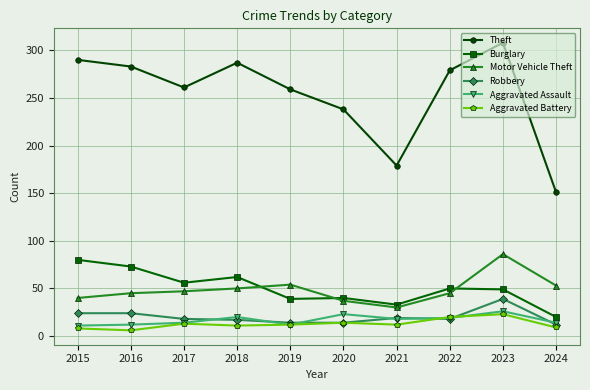

What is the average value of the Aggravated Assault series?

17